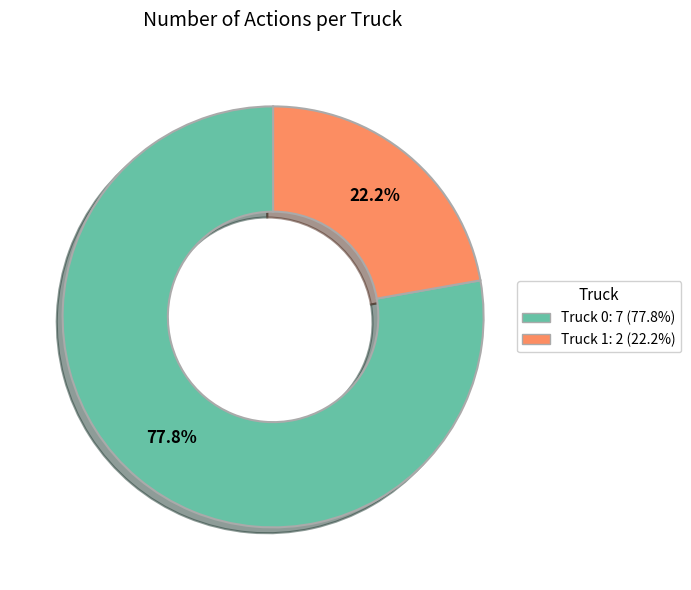

The Truck 0 slice represents 70% of the pie. True or false?

False